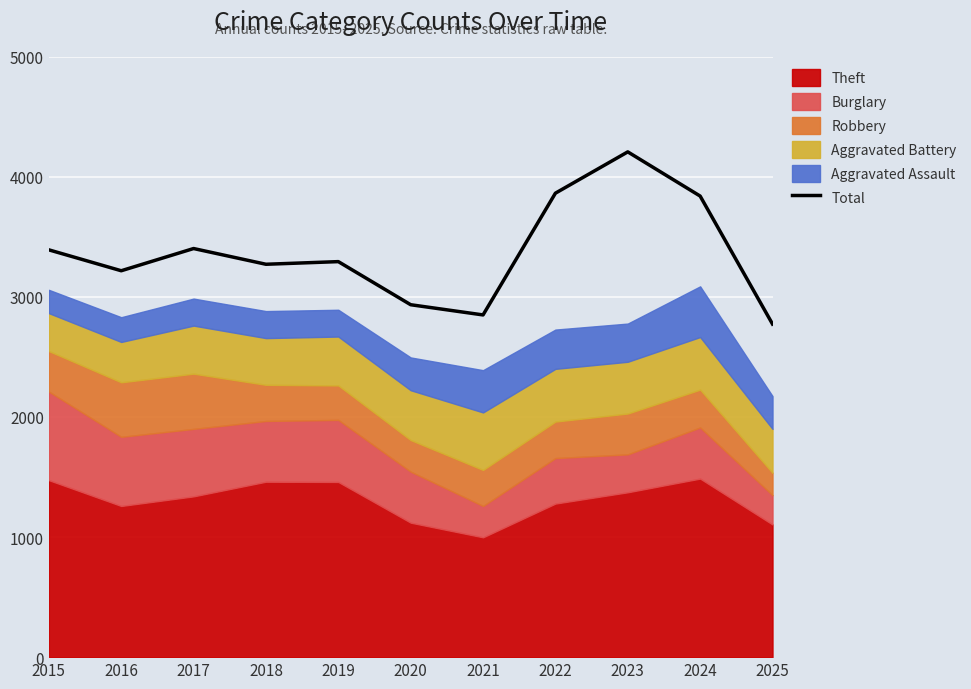

Reading left to right, what are all the values shown in this chart?

3392	3218	3403	3272	3294	2935	2850	3864	4208	3840	2774